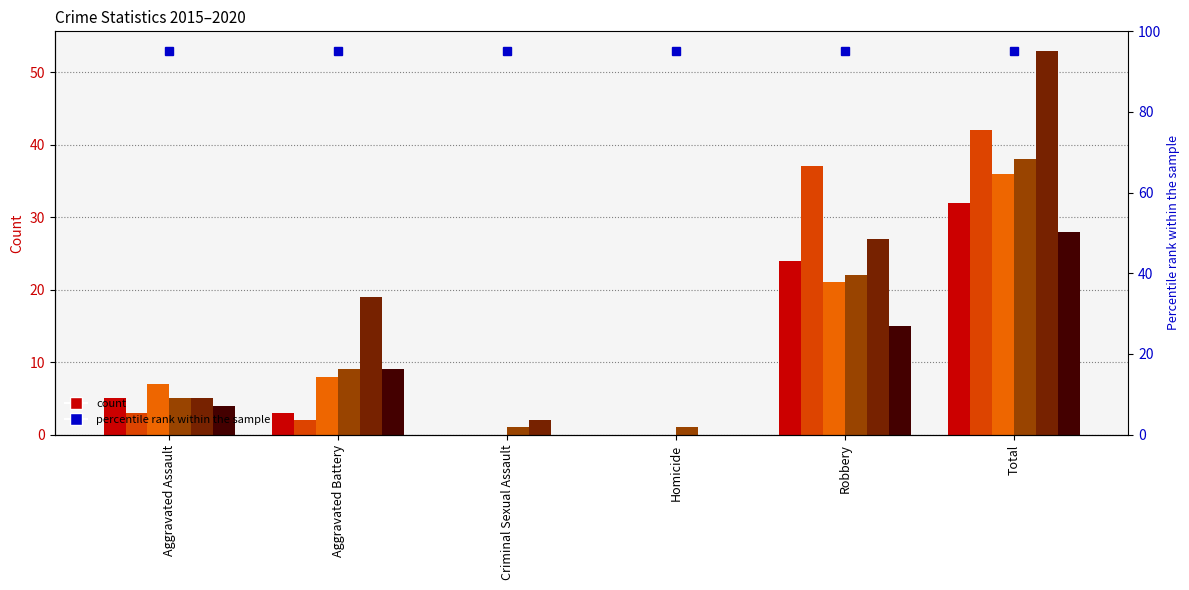

What is the spread (max minus min) of values at Total?

25